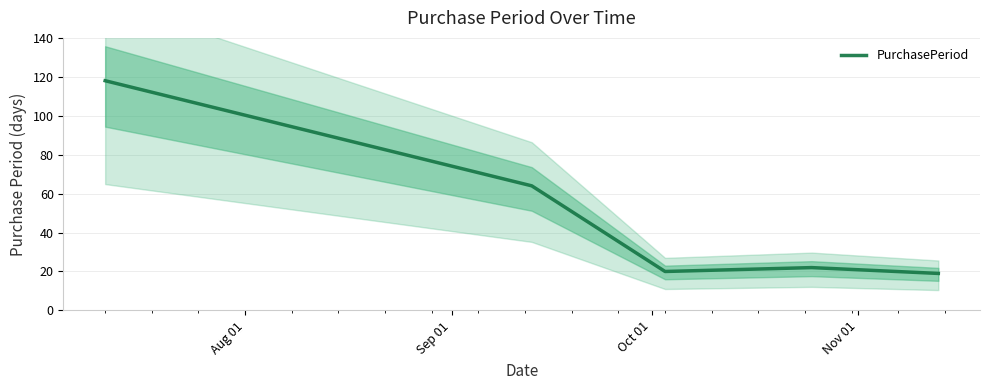

Approximately how many times larger is the value at Oct 01 compared to Sep 01?

0.3